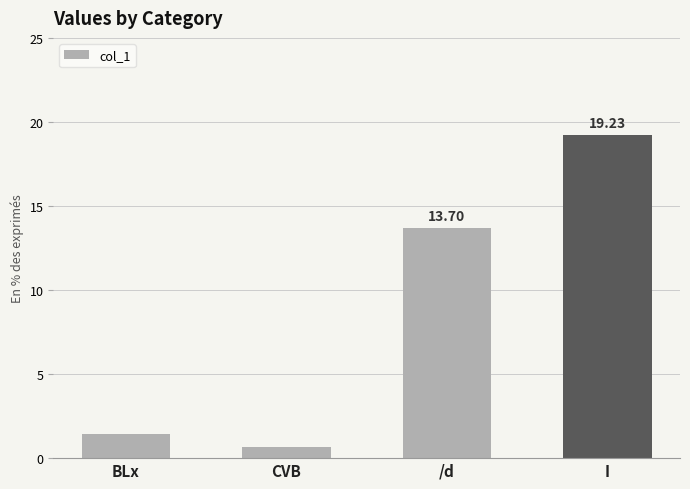

Rank the categories by value from highest to lowest.

I, /d, BLx, CVB